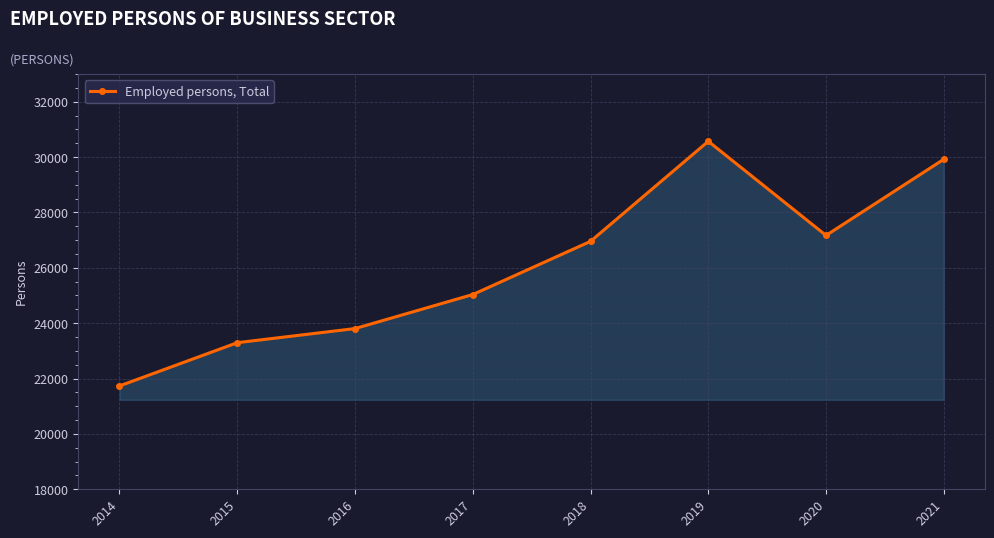

What is the difference between the second highest and second lowest values?

6625.1